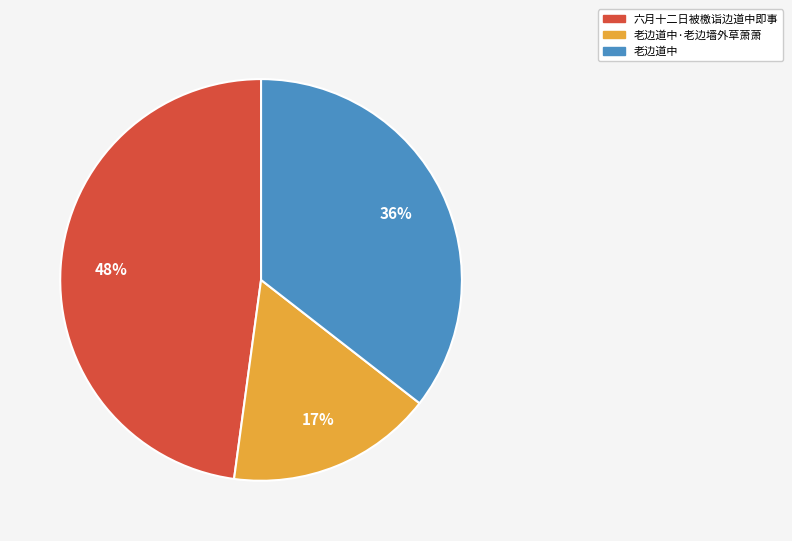

Is there any slice that represents more than half of the pie?

No